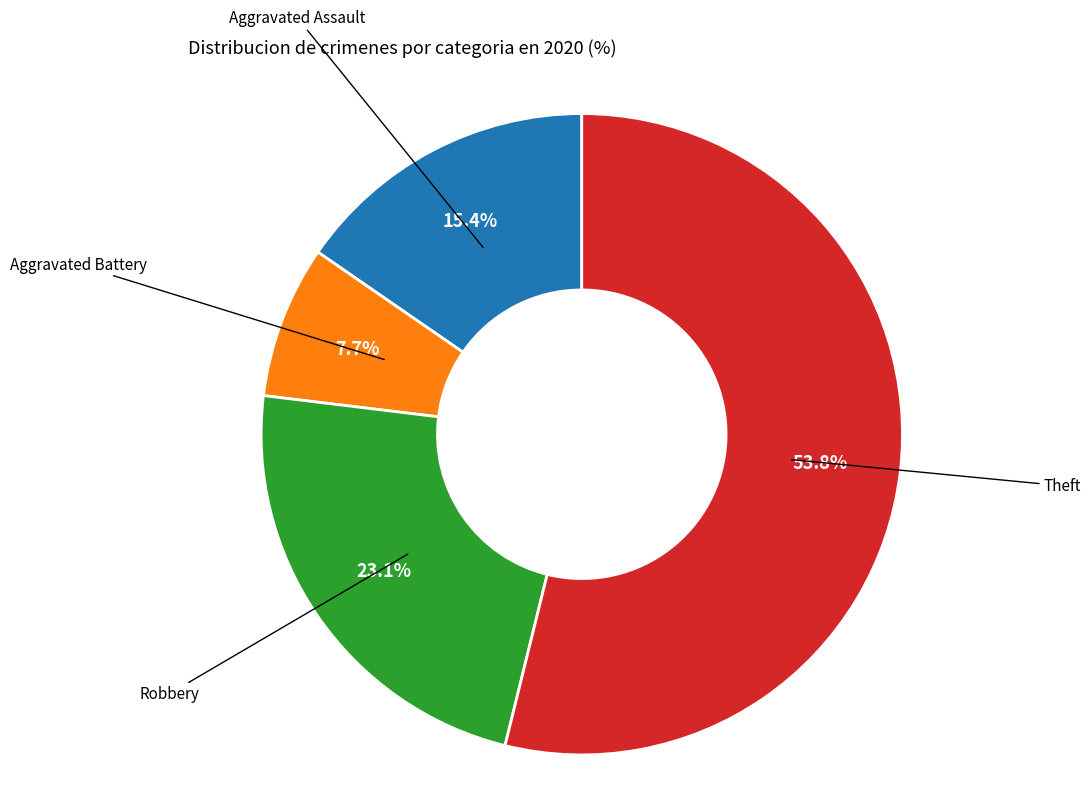

Is there a majority slice in this chart?

Yes